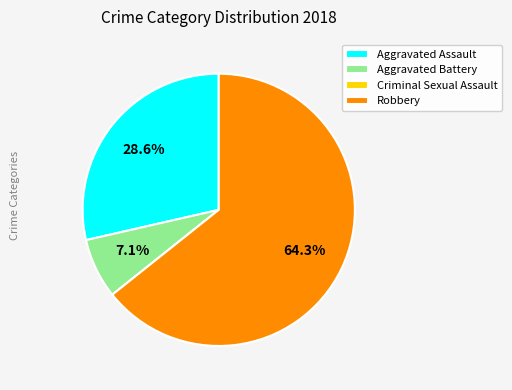

Combined, what portion of the pie is Aggravated Battery and Aggravated Assault?

35.7%